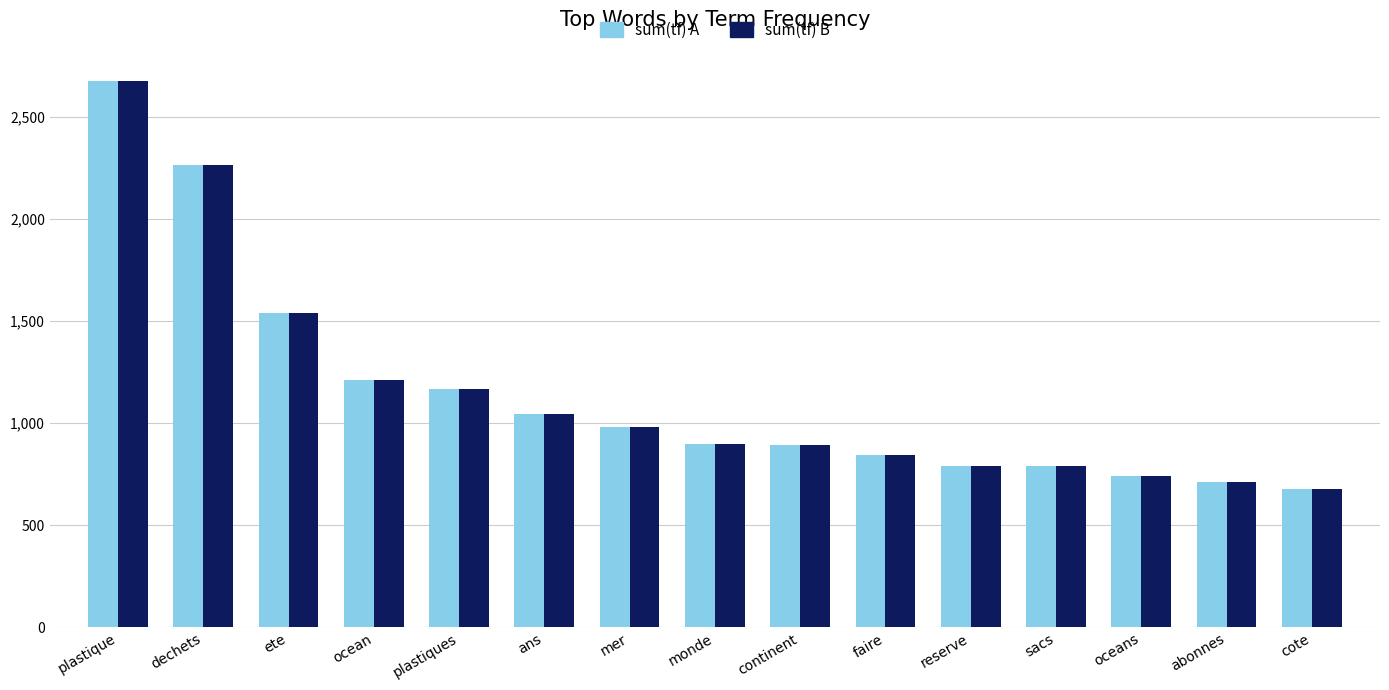

What is the difference between the maximum and minimum values in the sum(tf) A series?

1995